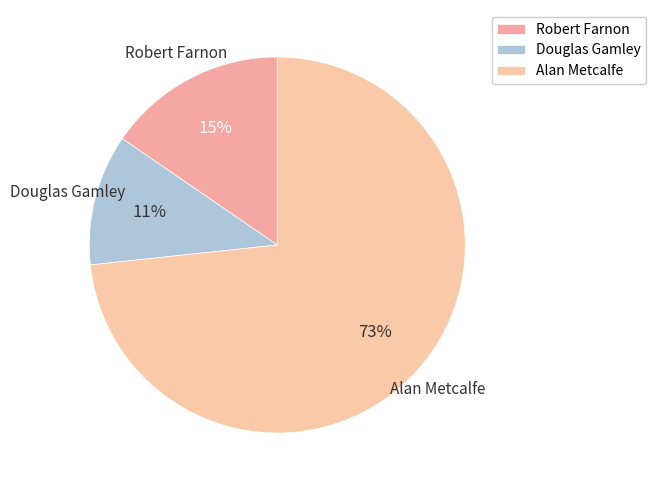

Which has a higher value, Douglas Gamley or Alan Metcalfe?

Alan Metcalfe